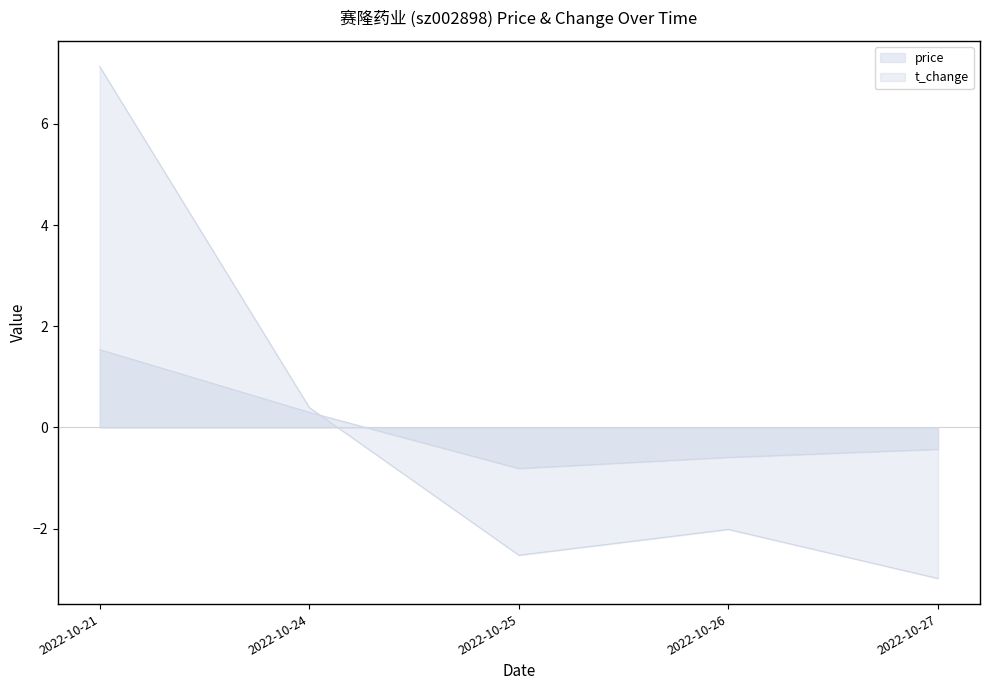

What is the difference between the highest and lowest values at 2022-10-26?

1.4